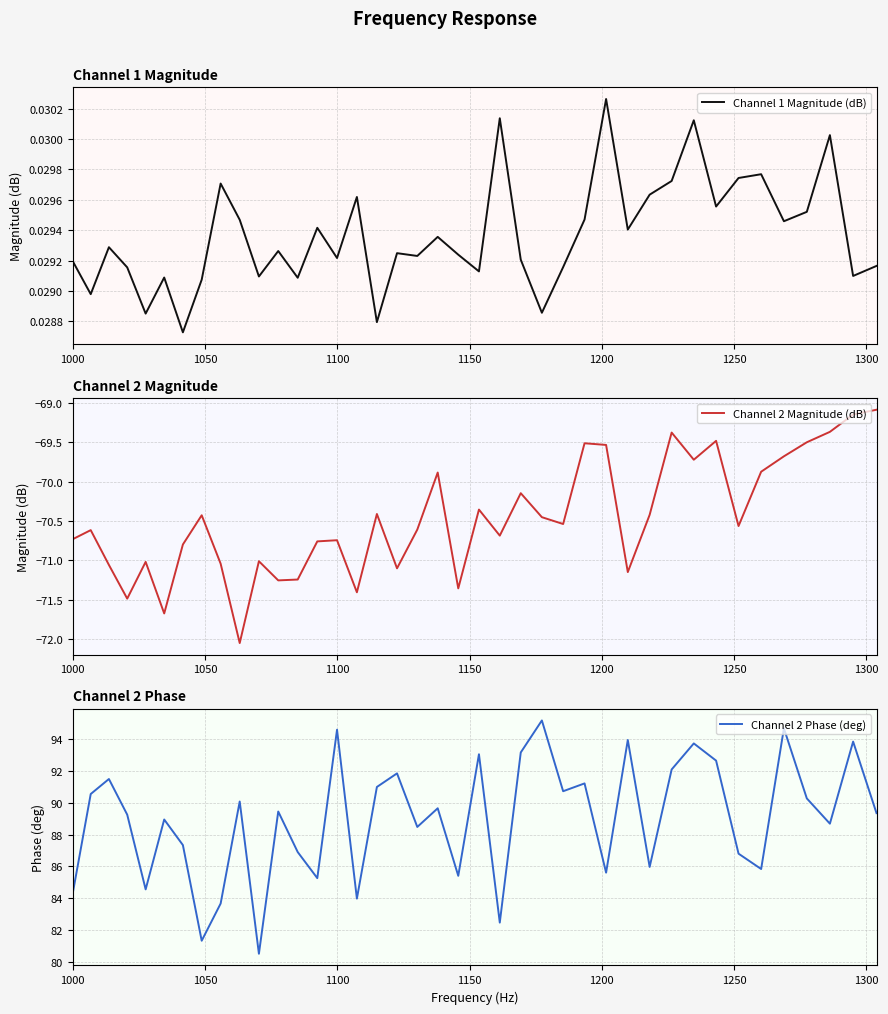

True or false: Channel 1 Magnitude (dB) and Channel 2 Phase (deg) intersect in this chart.

False